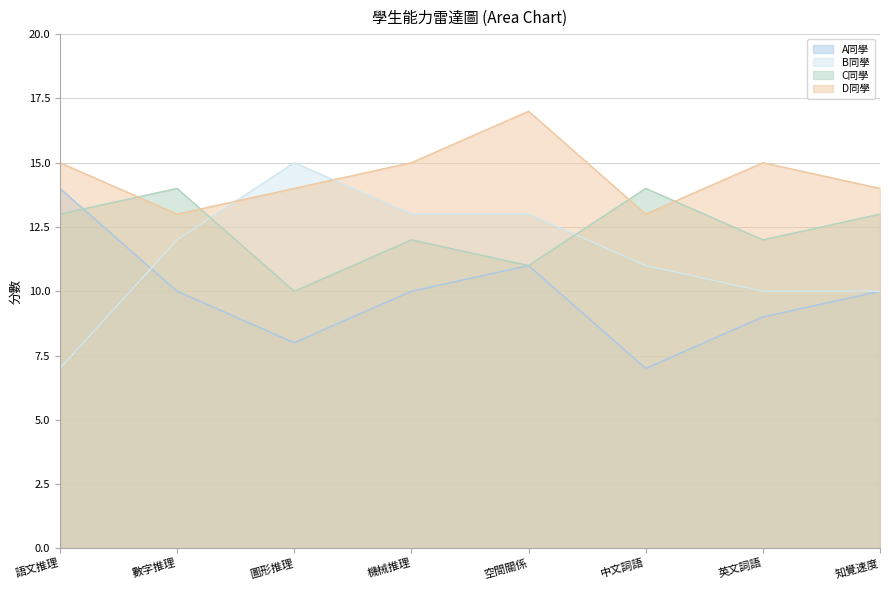

What is the value of the D同學 point at the 1st from the left?

15